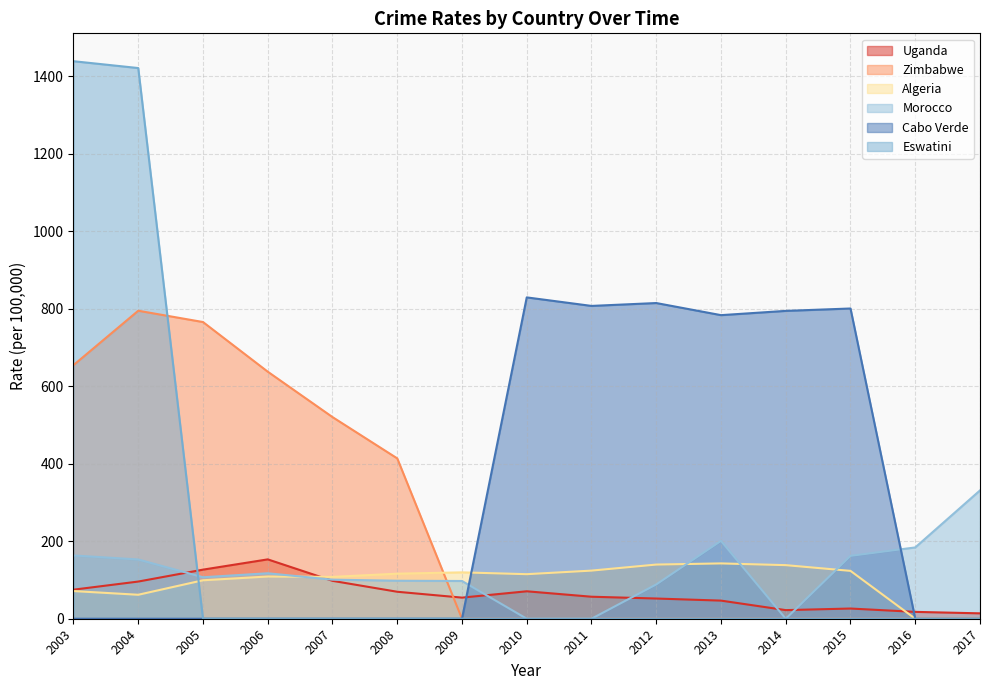

What is the sum of all Zimbabwe values?

3788.4